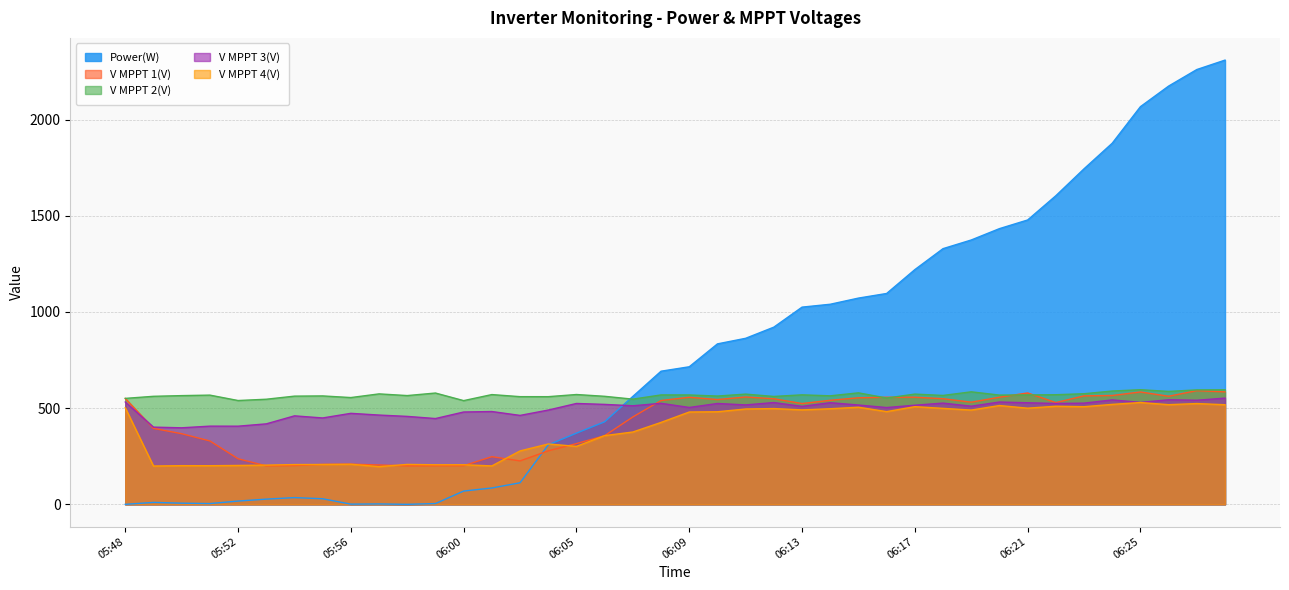

The value of V MPPT 4(V) at 05:49 is 199.1. True or false?

True